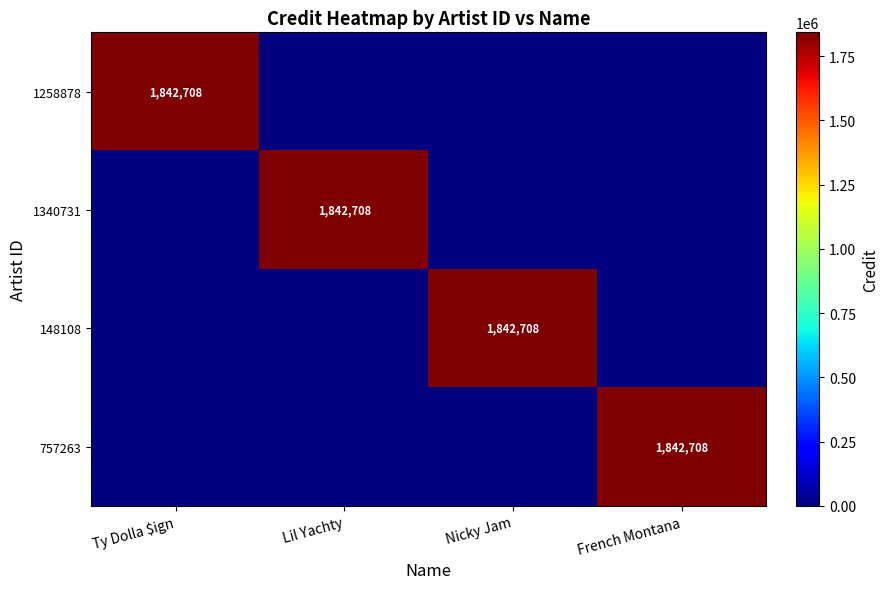

True or false: 1258878 has a value of 2611975 at Ty Dolla $ign.

False